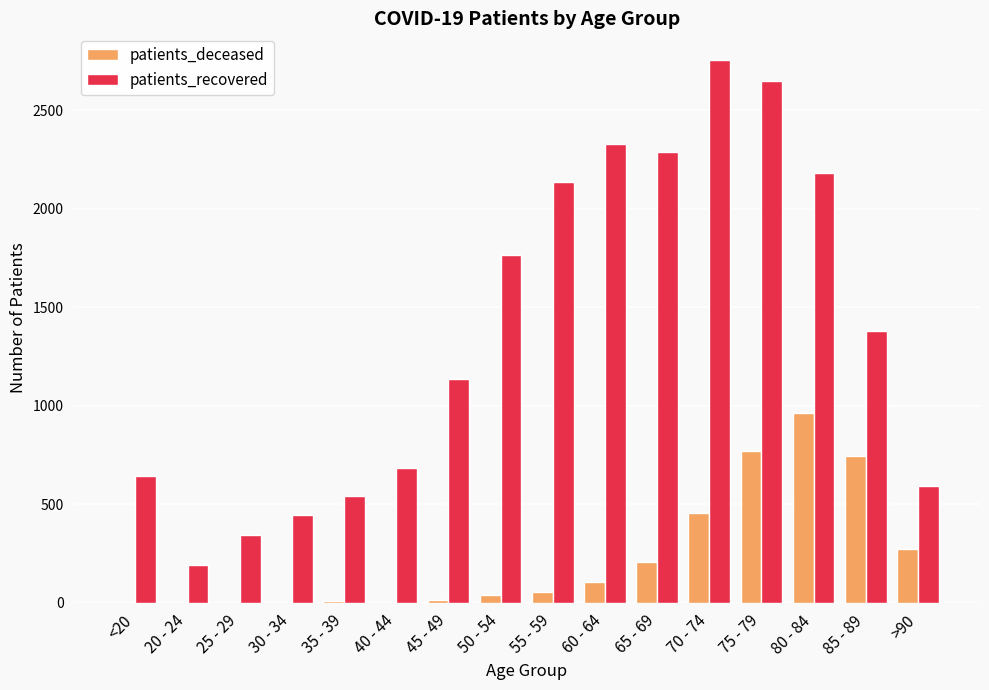

Read the patients_recovered value at 30 - 34.

444